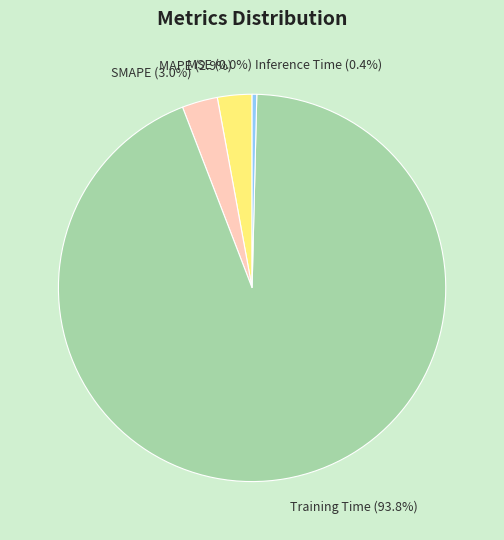

The Training Time slice represents 94% of the pie. True or false?

True